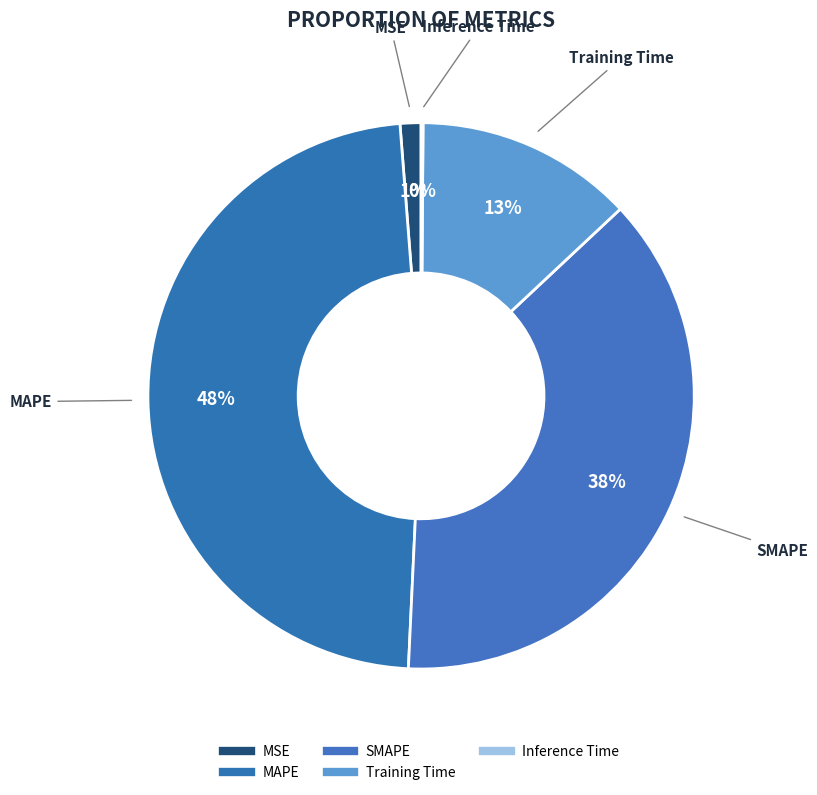

True or false: Training Time accounts for 4% of the total.

False